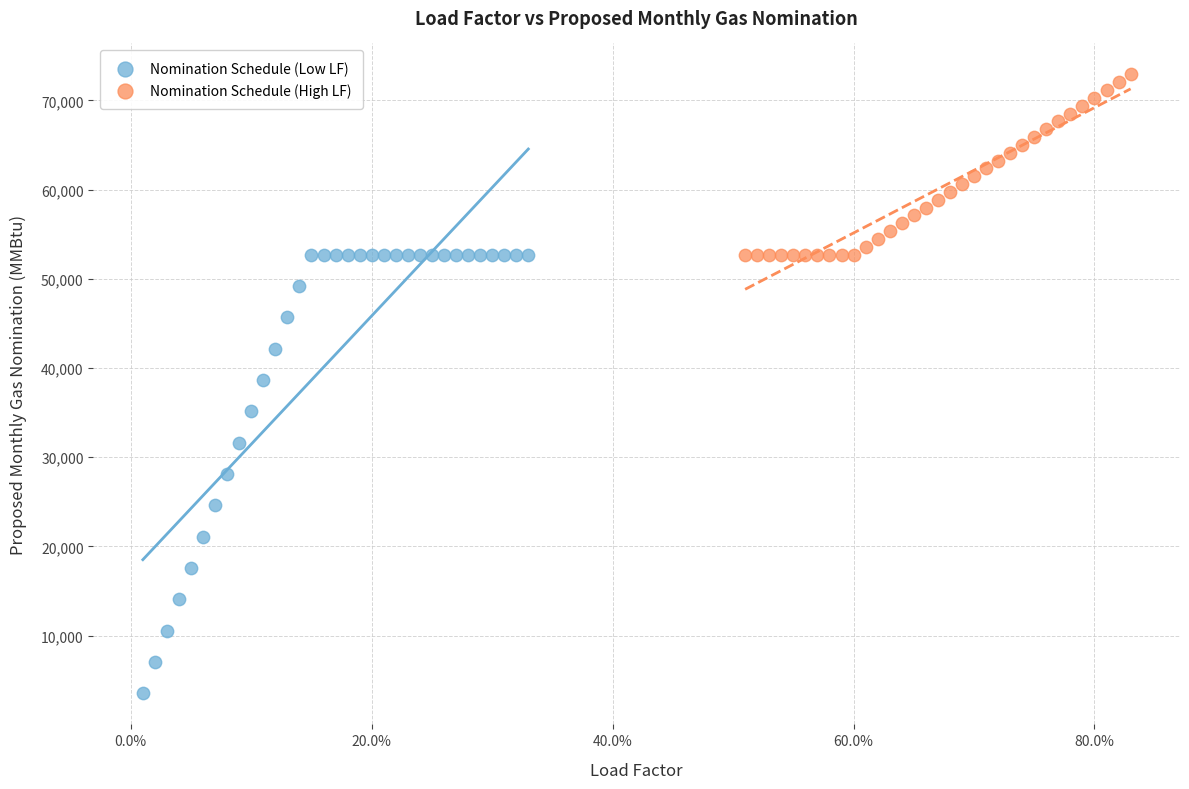

Which series contains the highest Y value?

Nomination Schedule (High LF)